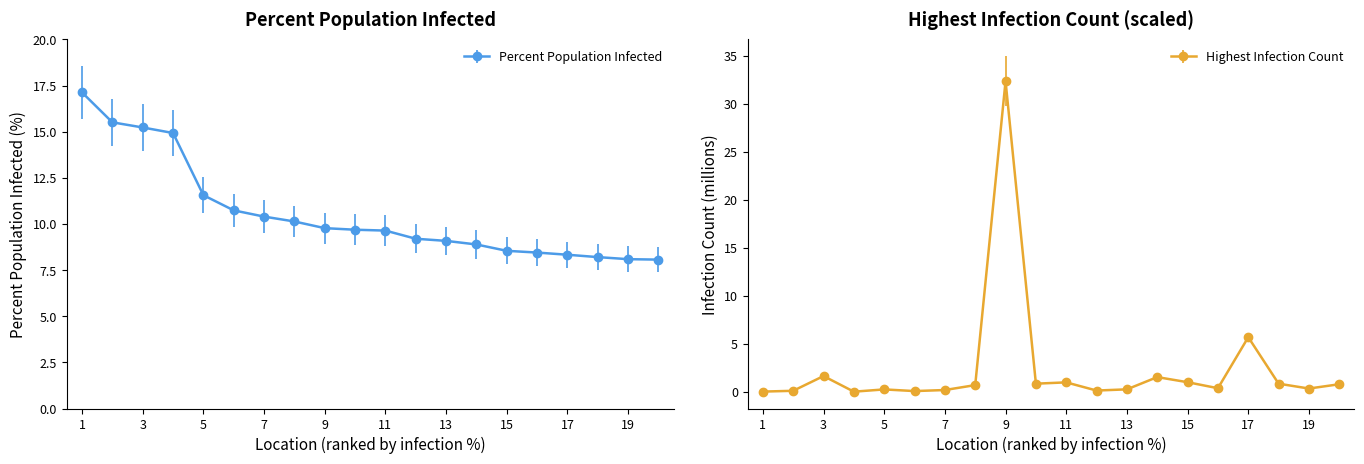

Reading right to left, what are all the values shown in this chart?

PercentPopulationInfected: 8.1	8.1	8.2	8.3	8.4	8.5	8.9	9.1	9.2	9.6	9.7	9.8	10.1	10.4	10.7	11.6	14.9	15.2	15.5	17.1
HighestInfectionCount_scaled: 0.8	0.3	0.8	5.7	0.4	1.0	1.5	0.2	0.1	1.0	0.8	32.3	0.7	0.2	0.1	0.2	0.0	1.6	0.1	0.0